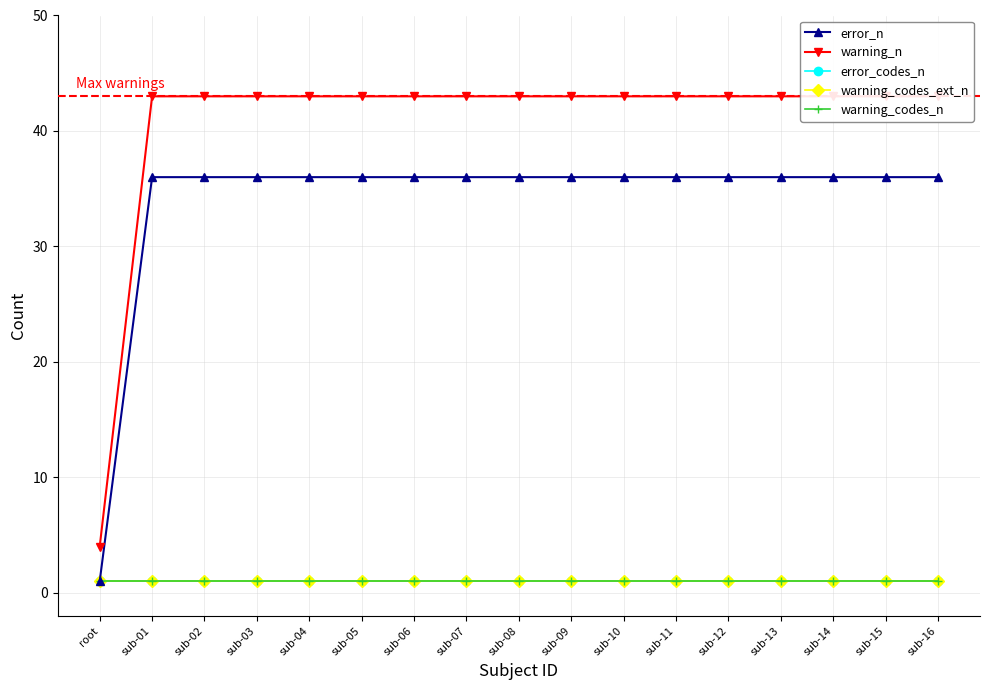

What is the sum of the warning_codes_n values at root and sub-15?

2